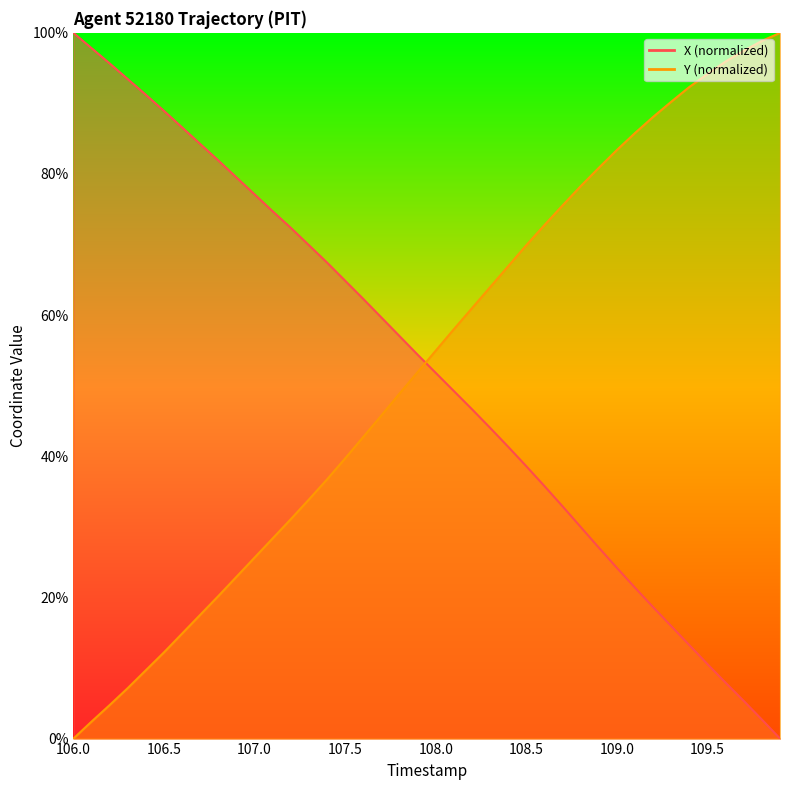

True or false: X and Y intersect in this chart.

True